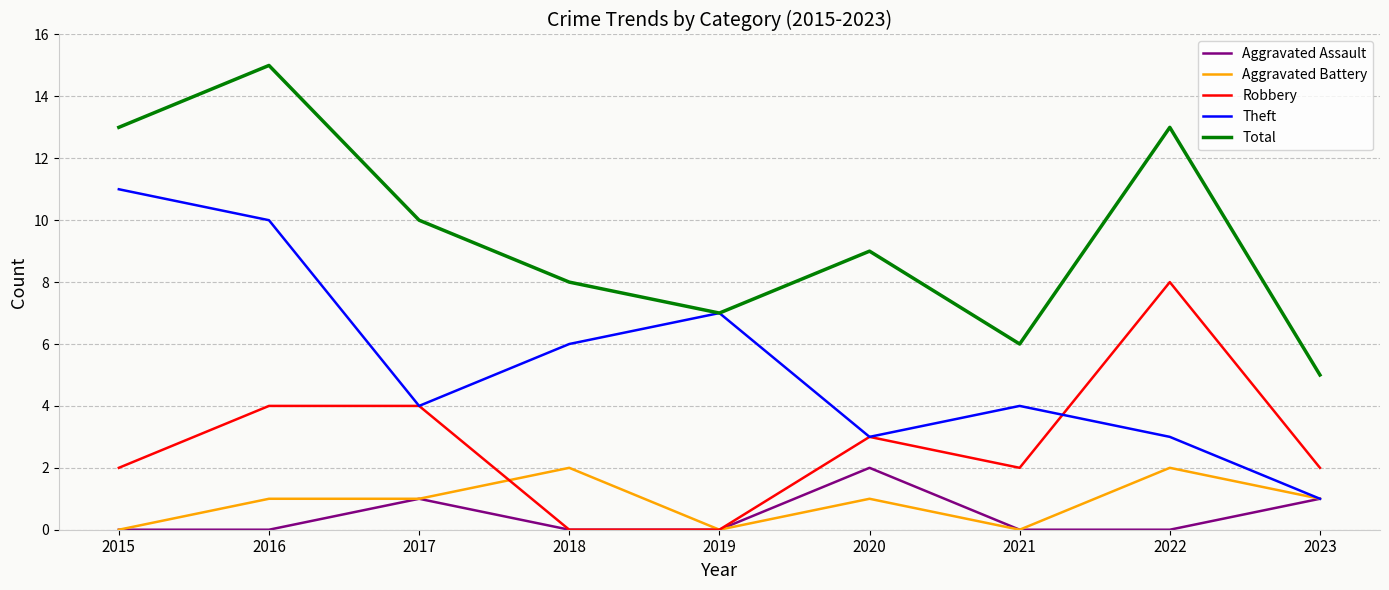

At how many categories does at least one series exceed 3?

9